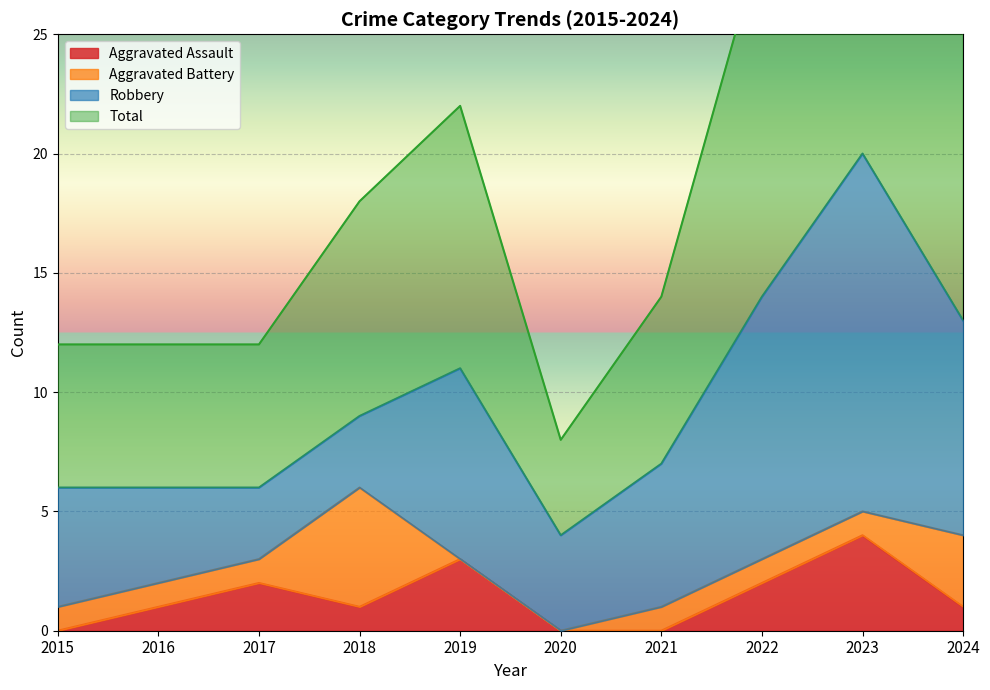

How many values in Aggravated Assault are above zero?

7